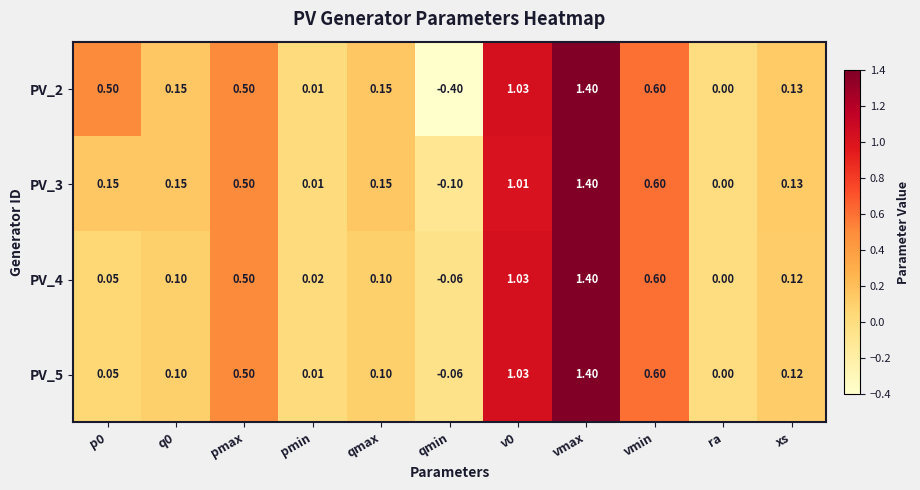

At which label is PV_4 closest to 0?

ra